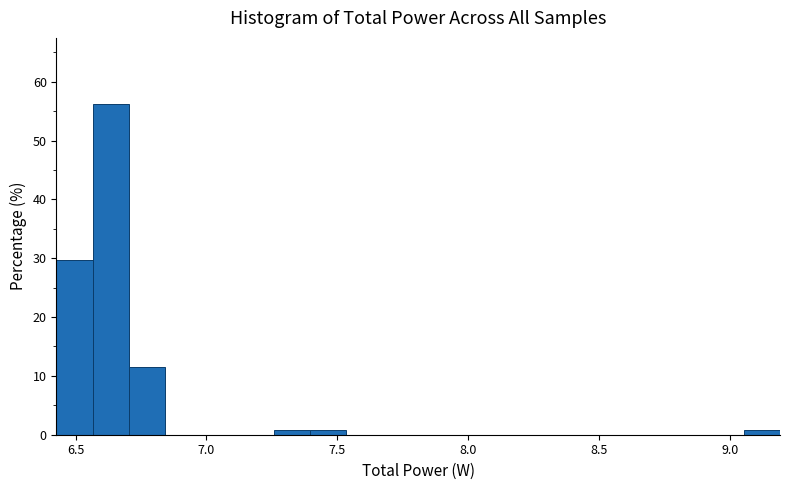

Read against the x-axis, roughly where is the centre of the tallest bar?

6.65